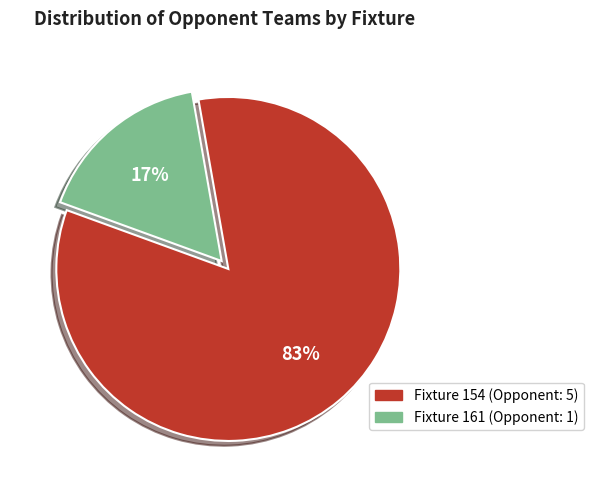

What is the ratio of the value at Fixture 161 (Opponent: 1) to the value at Fixture 154 (Opponent: 5)?

0.2